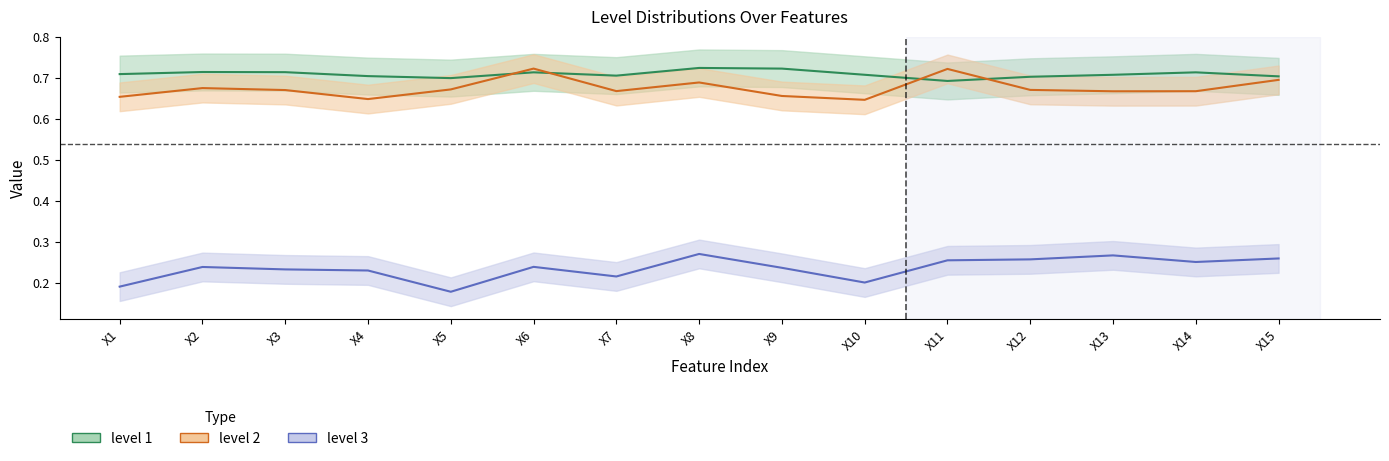

Which series has the largest range (max minus min)?

level 3